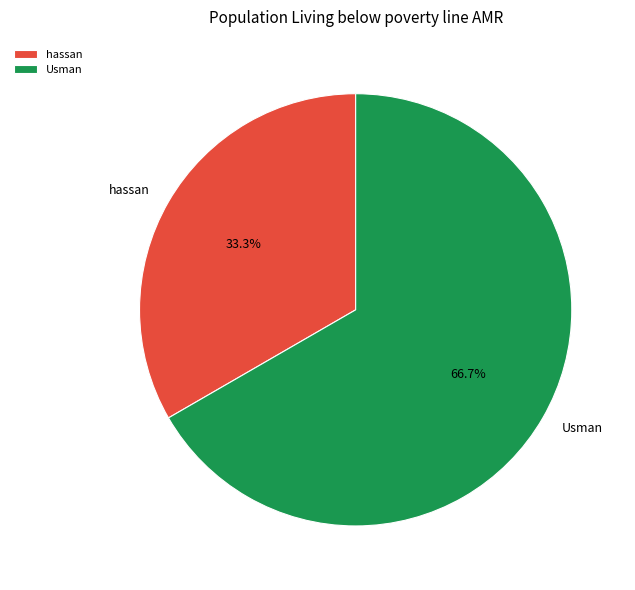

How many slices are in this pie chart?

2